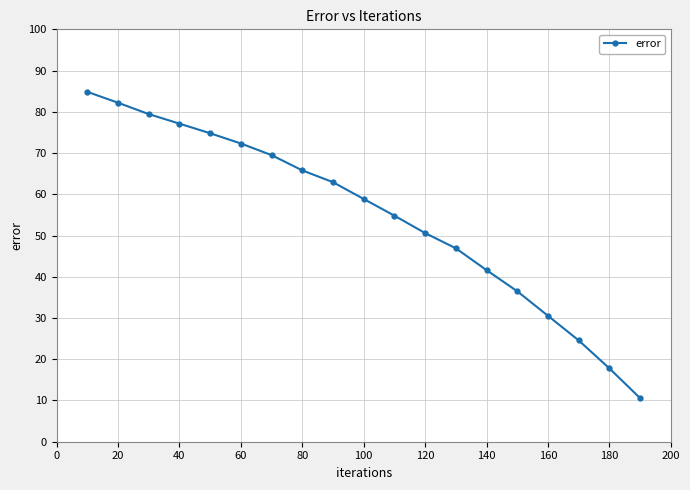

Reading right to left, transcribe all the data shown in this chart.

10.6	17.8	24.6	30.5	36.5	41.6	46.9	50.6	54.8	58.9	62.9	65.8	69.5	72.3	74.8	77.1	79.4	82.2	84.8